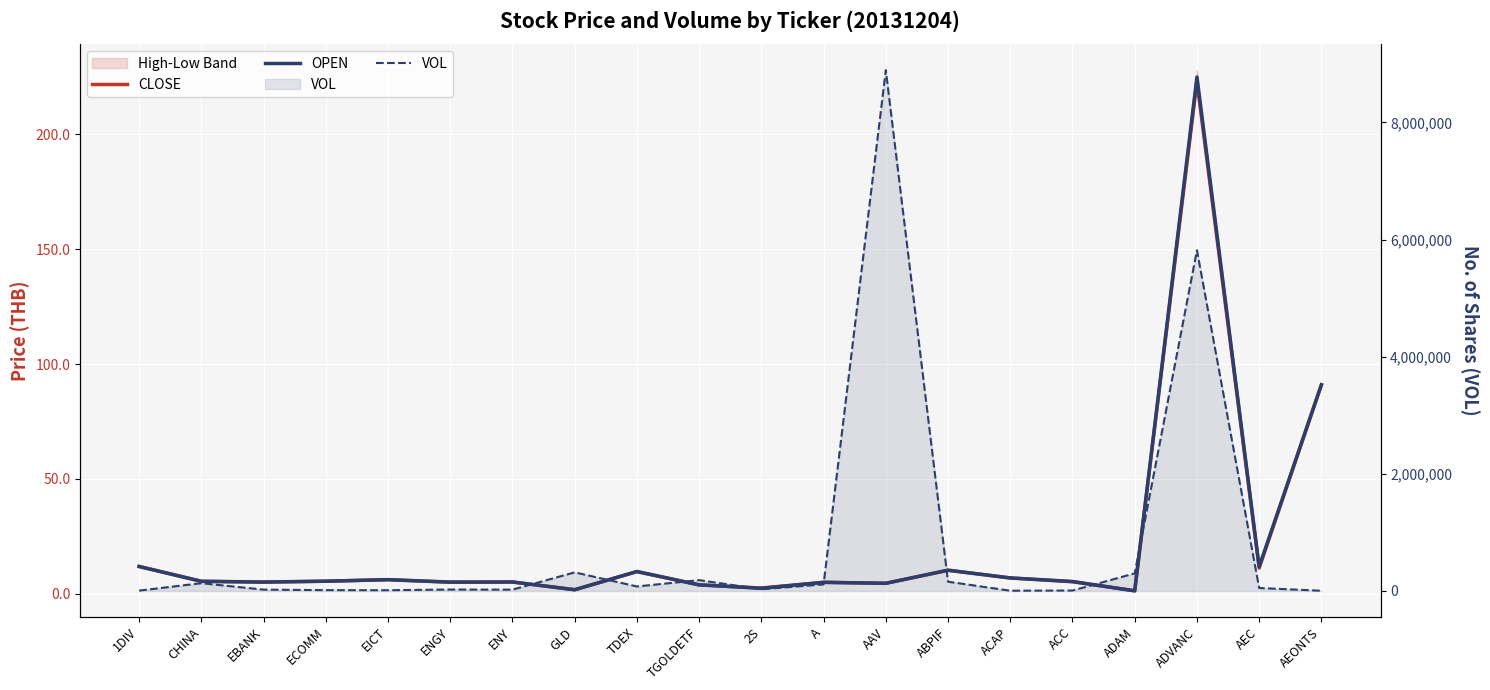

Is the value of OPEN at ABPIF greater than the value of VOL at TGOLDETF?

No